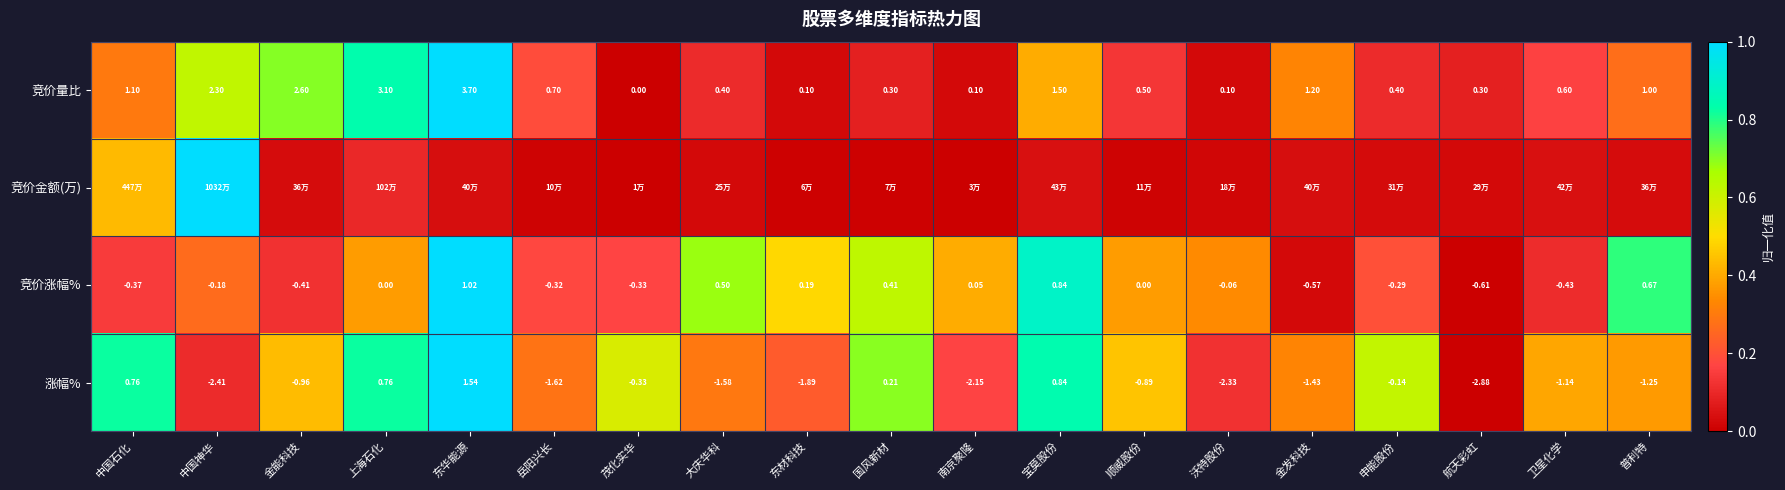

Which category has the lowest value in the 竞价量比 series?

茂化实华